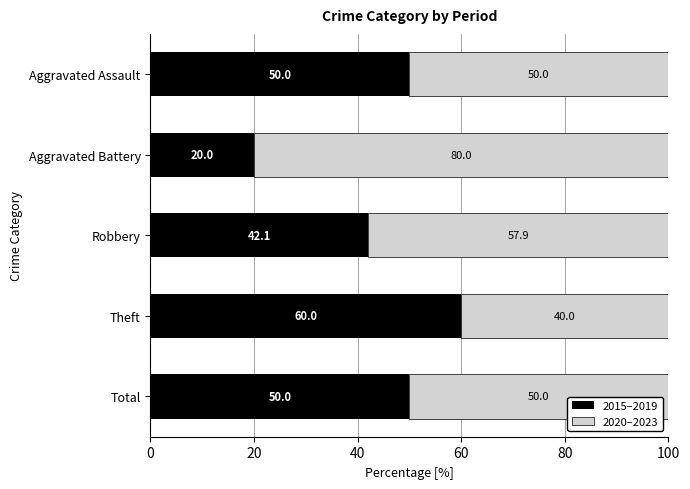

What is the total value across all series at Aggravated Assault?

100.0